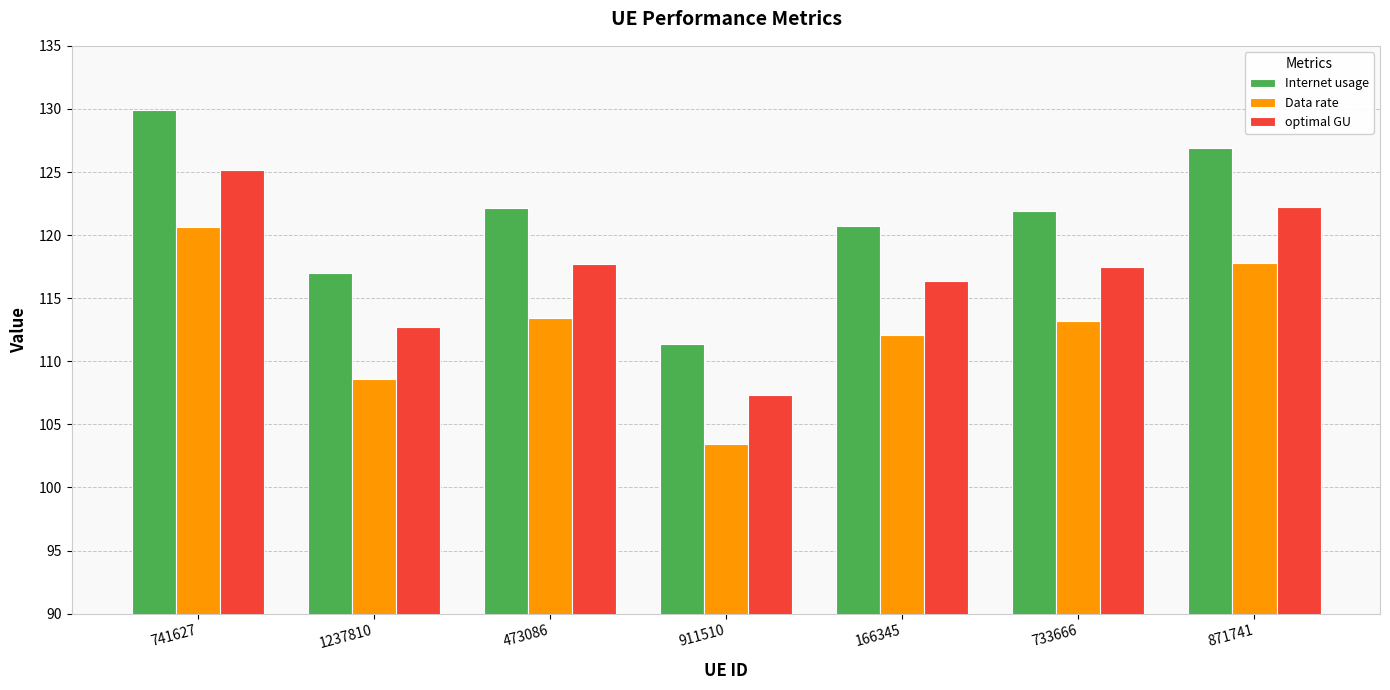

Reading left to right, list all the values displayed in this chart.

Internet usage: 129.9	117.0	122.2	111.4	120.7	121.9	126.9
Data rate: 120.6	108.6	113.4	103.4	112.1	113.2	117.8
optimal GU: 125.2	112.7	117.7	107.3	116.3	117.4	122.3